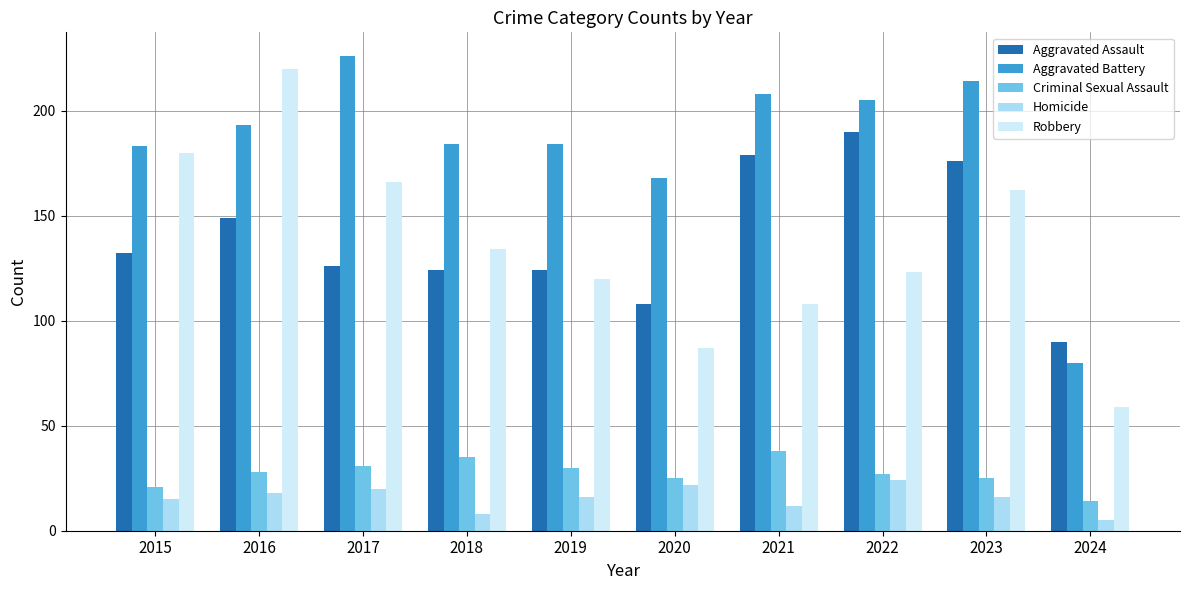

What is the difference between the maximum and minimum values in the Criminal Sexual Assault series?

24